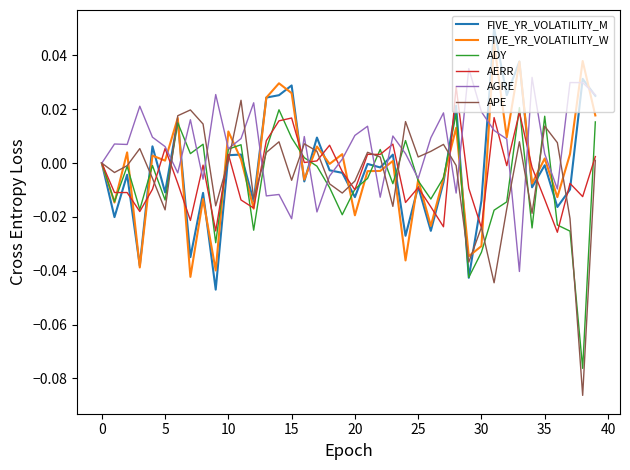

What are all the series names shown in the legend?

FIVE_YR_VOLATILITY_M, FIVE_YR_VOLATILITY_W, ADY, AERR, AGRE, APE